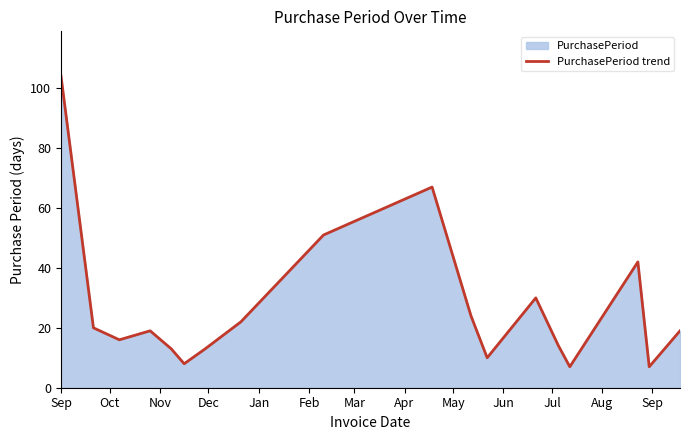

What is the minimum value shown in the chart?

7